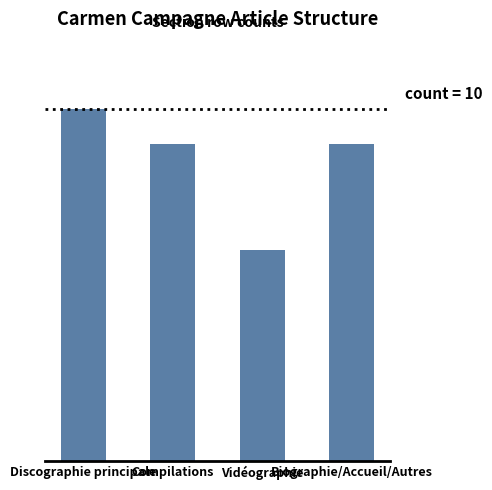

Which category has the lowest value across all series?

Vidéographie